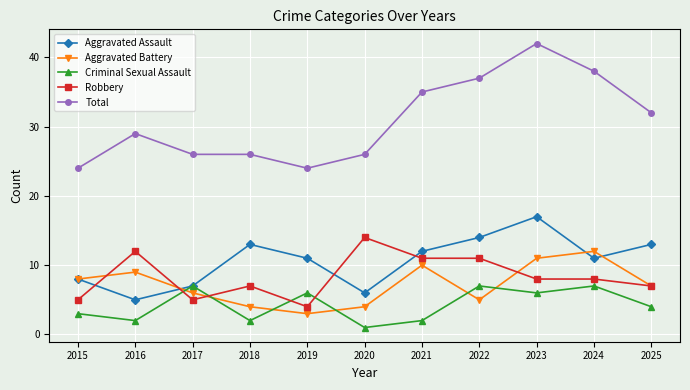

At 2020, list the series in order from smallest to largest.

Criminal Sexual Assault, Aggravated Battery, Aggravated Assault, Robbery, Total